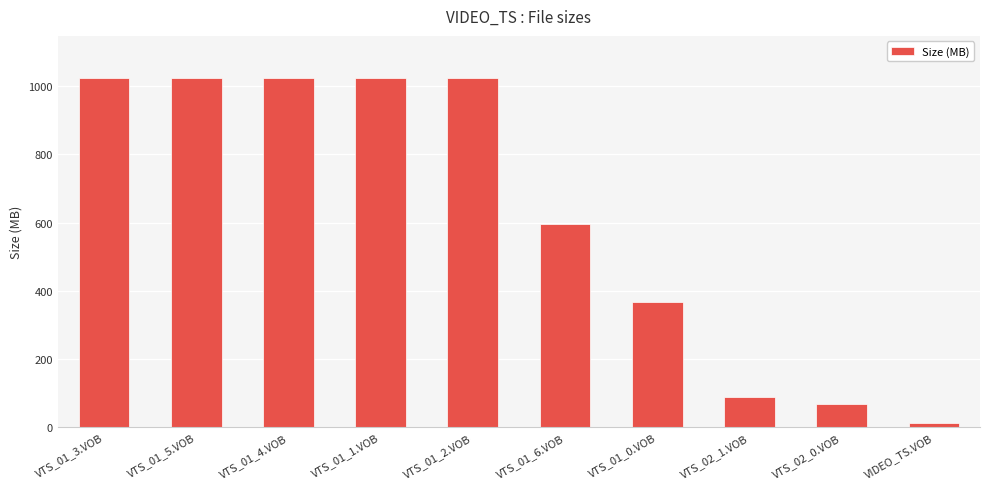

What is the value of the 1st bar from the left?

1023.9